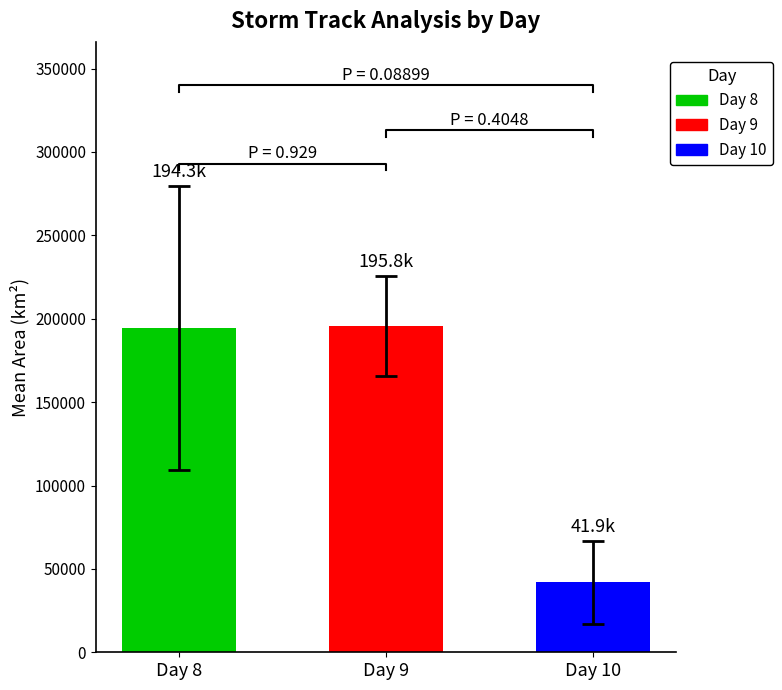

Are the bars grouped side by side (vs. stacked)?

Yes